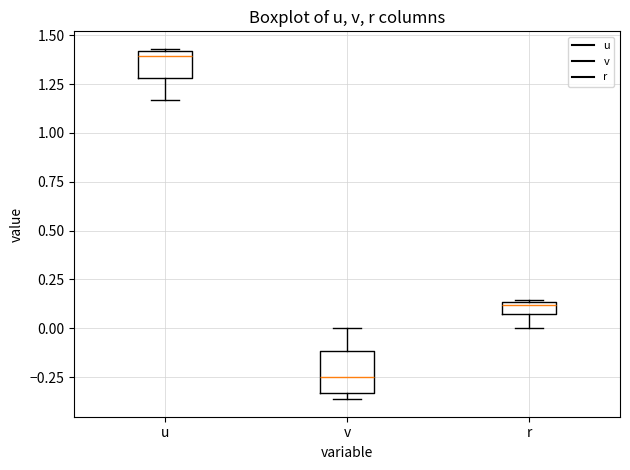

Where is the lower edge of the box for u on the y-axis? The values are not printed on the chart, so give them approximately, as read against the axis.

1.30